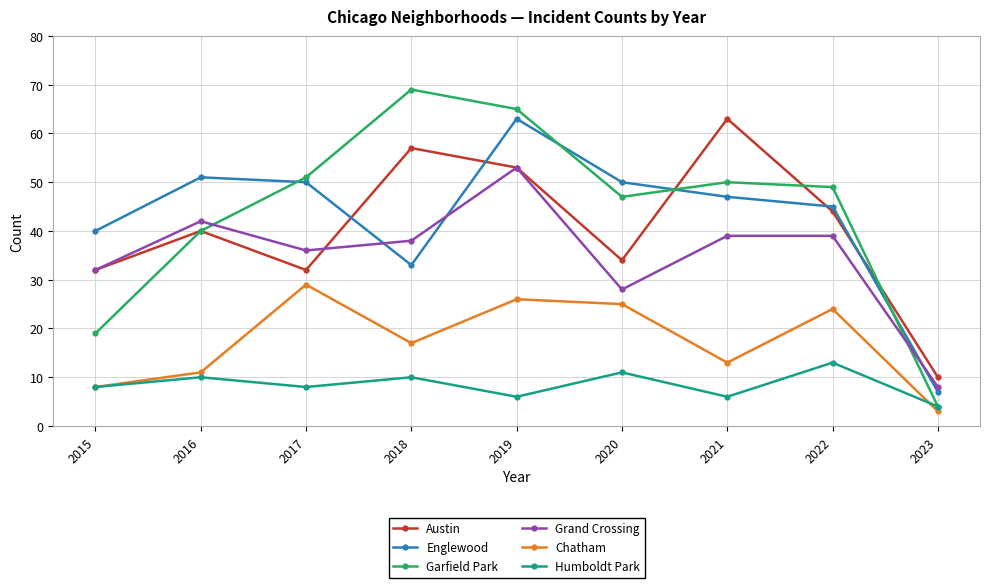

Rank the series at 2018 from lowest to highest value.

Humboldt Park, Chatham, Englewood, Grand Crossing, Austin, Garfield Park